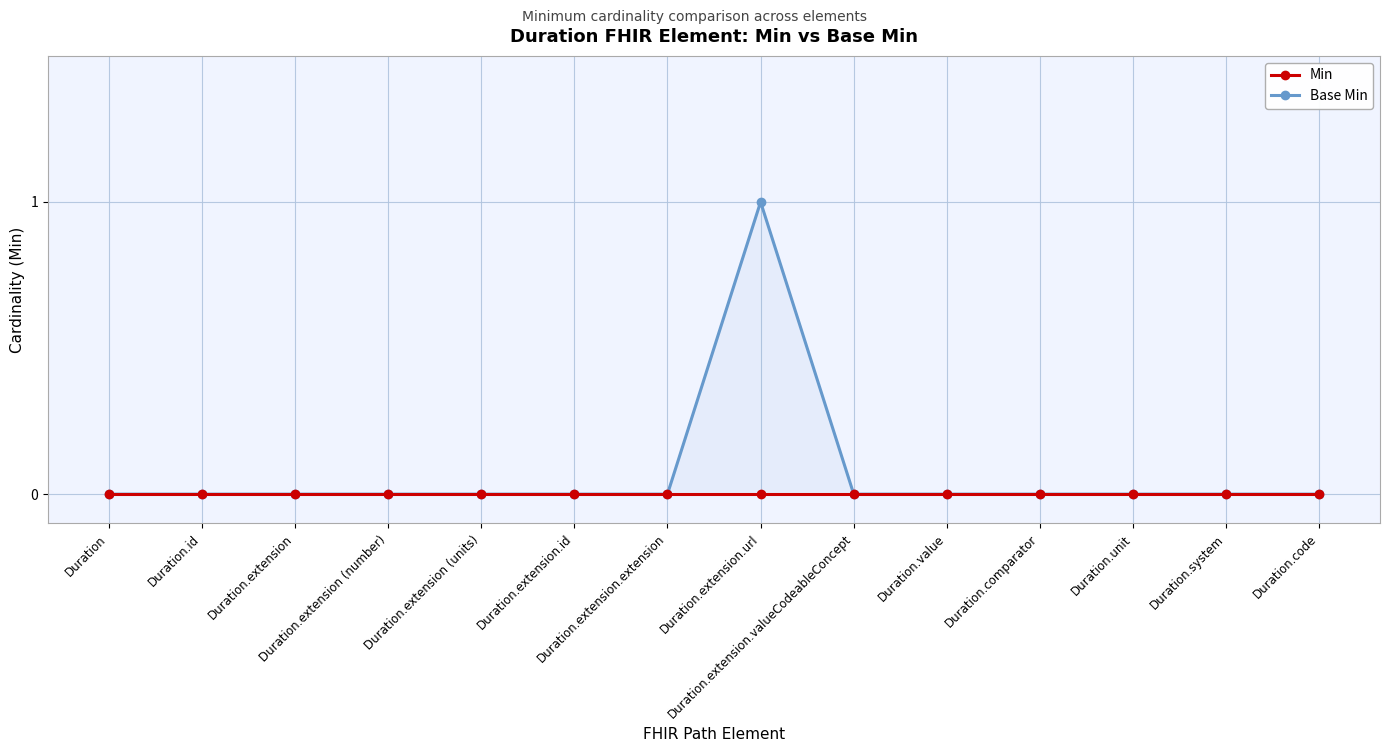

True or false: Base Min has more than 2 interior local peaks.

False